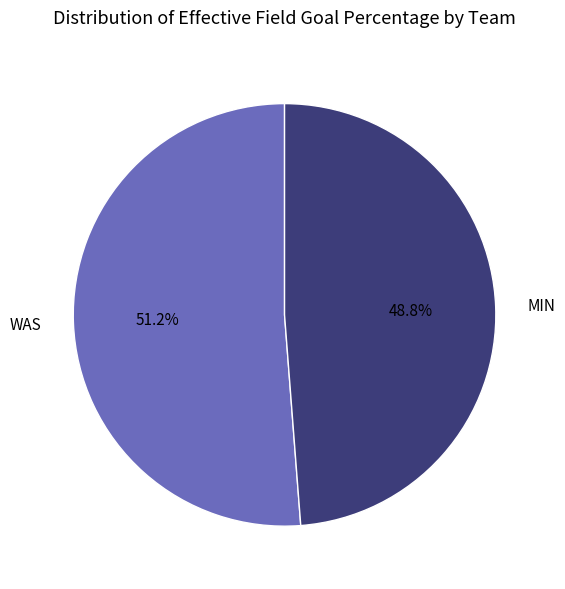

To the nearest percent, what is the difference between the largest and smallest slice percentages?

2%